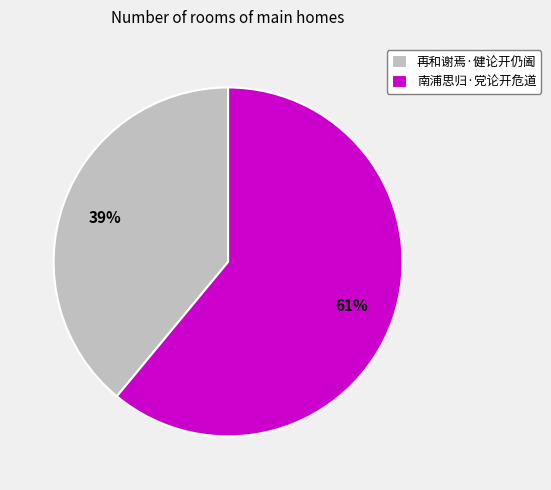

How many segments does this pie chart have?

2